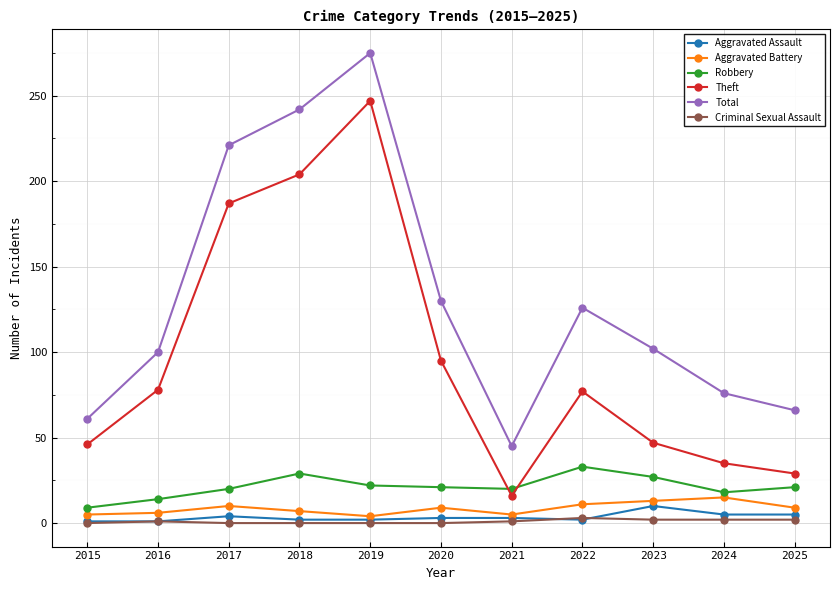

Is it true that Aggravated Battery equals 6 at 2016?

True